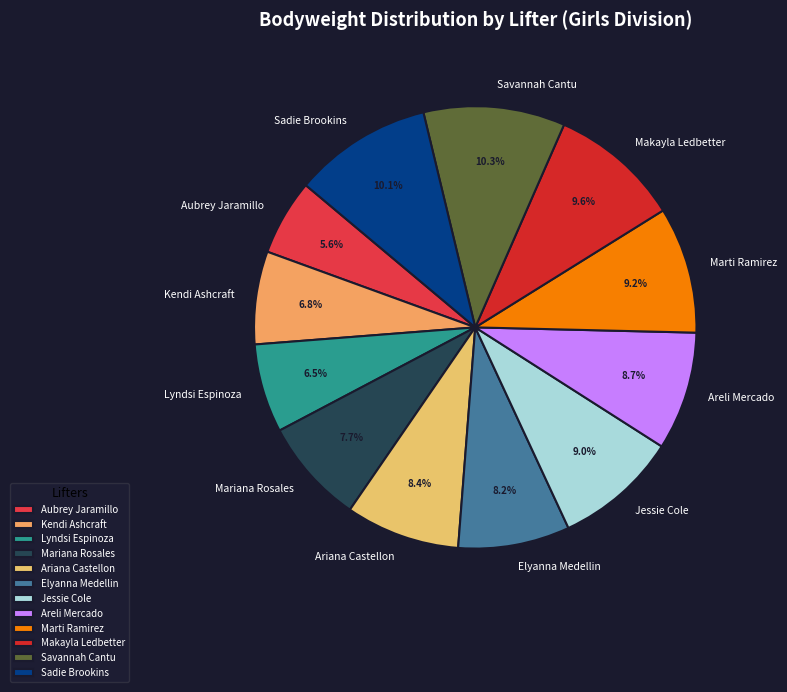

Between Jessie Cole and Elyanna Medellin, which is larger?

Jessie Cole